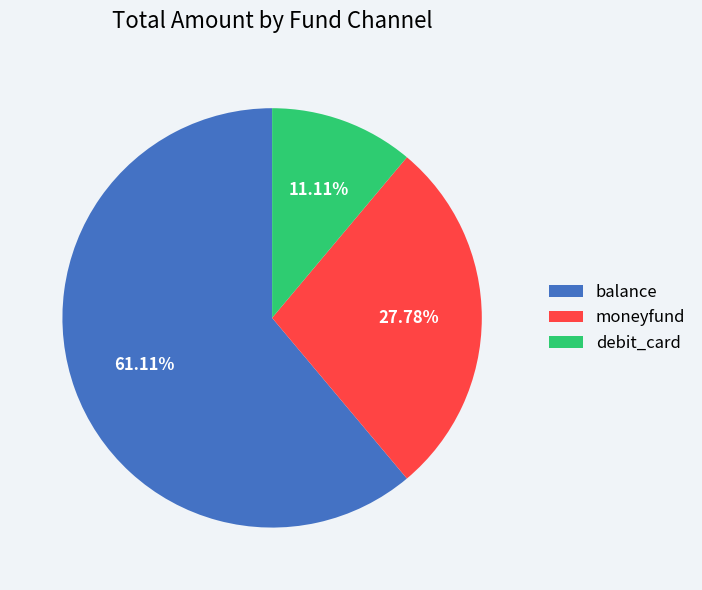

Is there a majority slice in this chart?

Yes